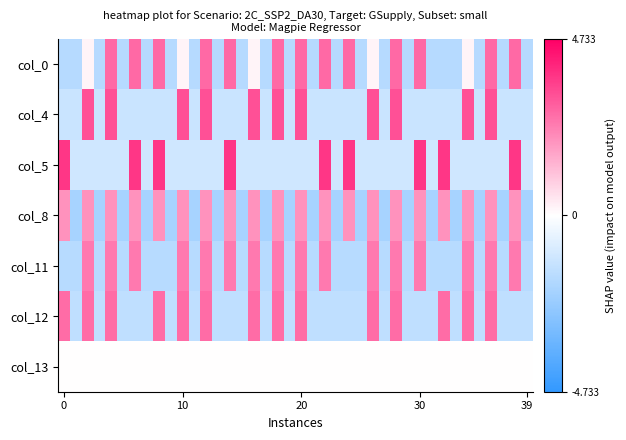

Reading right to left, what are all the values shown in this chart?

col_0: -1.7	2.7	-1.7	2.7	-1.7	0.2	-1.7	-1.7	-1.7	2.7	-1.7	2.7	-1.7	0.2	-1.7	2.7	-1.7	2.7	-1.7	2.7	-1.7	2.7	-1.7	0.2	-1.7	2.7	-1.7	2.7	-1.7	0.2	-1.7	2.7	-1.7	2.7	-1.7	2.7	-1.7	0.2	-1.7	-1.7
col_4: -1.2	-1.2	-1.2	3.2	-1.2	3.2	-1.2	-1.2	-1.2	-1.2	-1.2	3.2	-1.2	3.2	-1.2	-1.2	-1.2	-1.2	-1.2	3.2	-1.2	3.2	-1.2	3.2	-1.2	-1.2	-1.2	3.2	-1.2	3.2	-1.2	-1.2	-1.2	-1.2	-1.2	3.2	-1.2	3.2	-1.2	-1.2
col_5: -1.1	3.7	-1.1	-1.1	-1.1	-1.1	-1.1	3.7	-1.1	3.7	-1.1	-1.1	-1.1	-1.1	-1.1	3.7	-1.1	3.7	-1.1	-1.1	-1.1	-1.1	-1.1	-1.1	-1.1	3.7	-1.1	-1.1	-1.1	-1.1	-1.1	3.7	-1.1	3.7	-1.1	-1.1	-1.1	-1.1	-1.1	3.7
col_8: -2.0	2.0	-2.0	2.0	-2.0	2.0	-2.0	2.0	-2.0	2.0	-2.0	2.0	-2.0	2.0	-2.0	2.0	-2.0	2.0	-2.0	2.0	-2.0	2.0	-2.0	2.0	-2.0	2.0	-2.0	2.0	-2.0	2.0	-2.0	2.0	-2.0	2.0	-2.0	2.0	-2.0	2.0	-2.0	2.0
col_11: -1.6	2.4	-1.6	2.4	-1.6	2.4	-1.6	-1.6	-1.6	2.4	-1.6	2.4	-1.6	2.4	-1.6	-1.6	-1.6	2.4	-1.6	2.4	-1.6	2.4	-1.6	2.4	-1.6	2.4	-1.6	2.4	-1.6	2.4	-1.6	-1.6	-1.6	2.4	-1.6	2.4	-1.6	2.4	-1.6	-1.6
col_12: -1.5	-1.5	-1.5	2.7	-1.5	2.7	-1.5	2.7	-1.5	-1.5	-1.5	2.7	-1.5	2.7	-1.5	-1.5	-1.5	-1.5	-1.5	2.7	-1.5	2.7	-1.5	2.7	-1.5	-1.5	-1.5	2.7	-1.5	2.7	-1.5	2.7	-1.5	-1.5	-1.5	2.7	-1.5	2.7	-1.5	2.7
col_13: 0.0	0.0	0.0	0.0	0.0	0.0	0.0	0.0	0.0	0.0	0.0	0.0	0.0	0.0	0.0	0.0	0.0	0.0	0.0	0.0	0.0	0.0	0.0	0.0	0.0	0.0	0.0	0.0	0.0	0.0	0.0	0.0	0.0	0.0	0.0	0.0	0.0	0.0	0.0	0.0